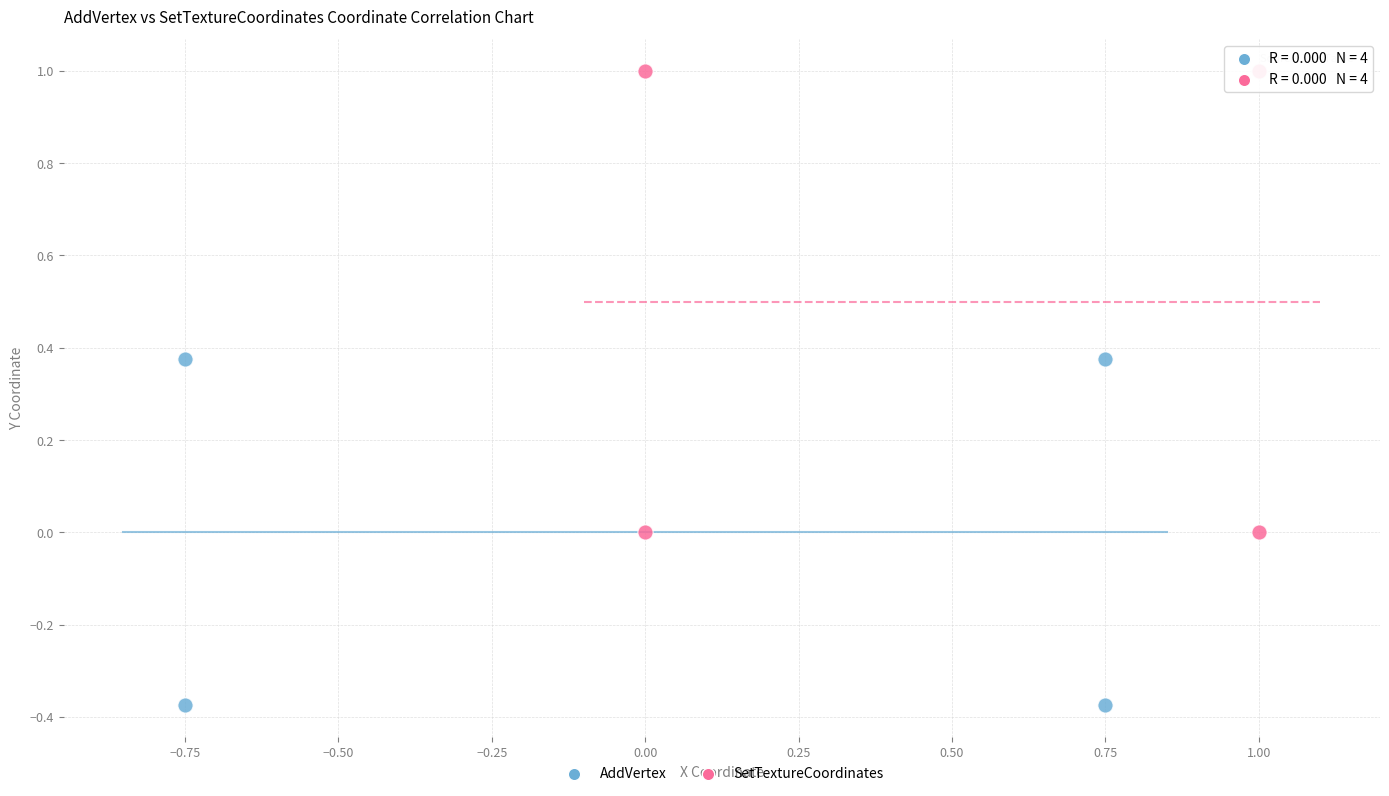

What are all the series names shown in the legend?

AddVertex, SetTextureCoordinates